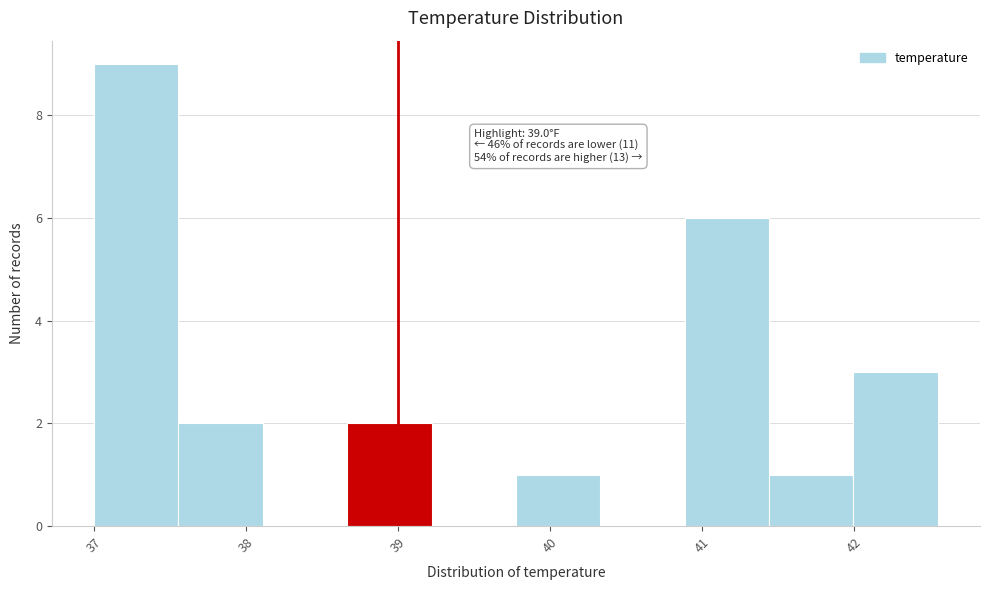

Which range on the x-axis has the tallest bar?

37.0 to 37.6